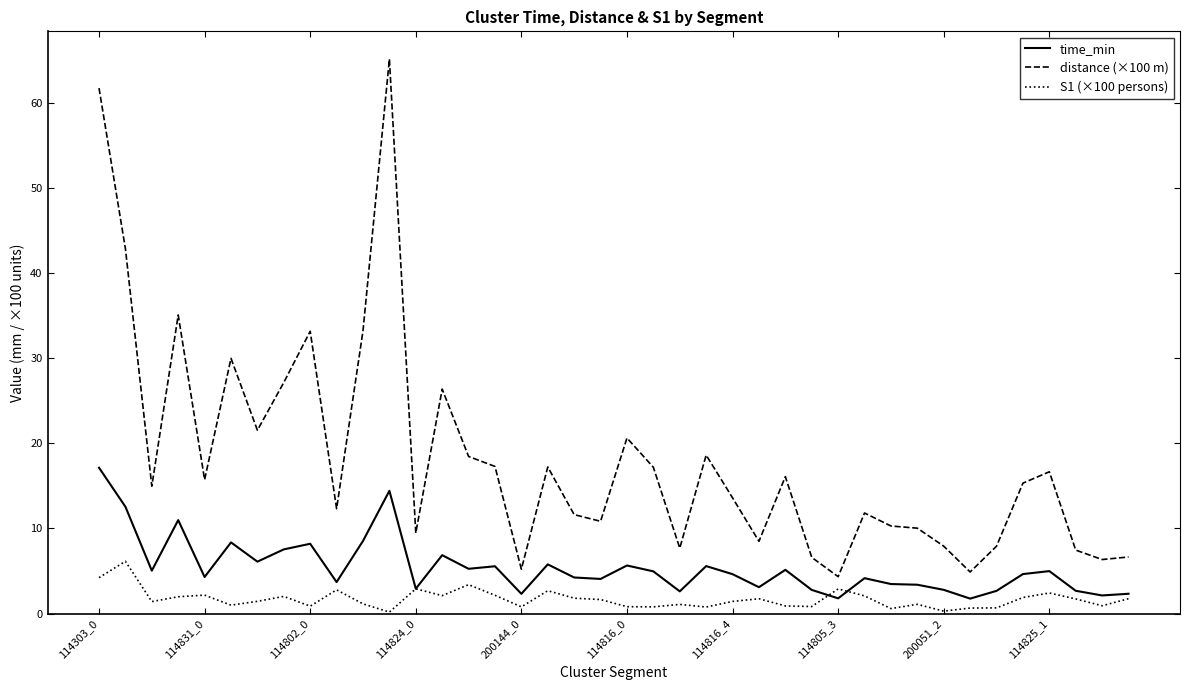

Rank the series by their average value, from lowest to highest.

S1 (×100 persons), time_min, distance (×100 m)